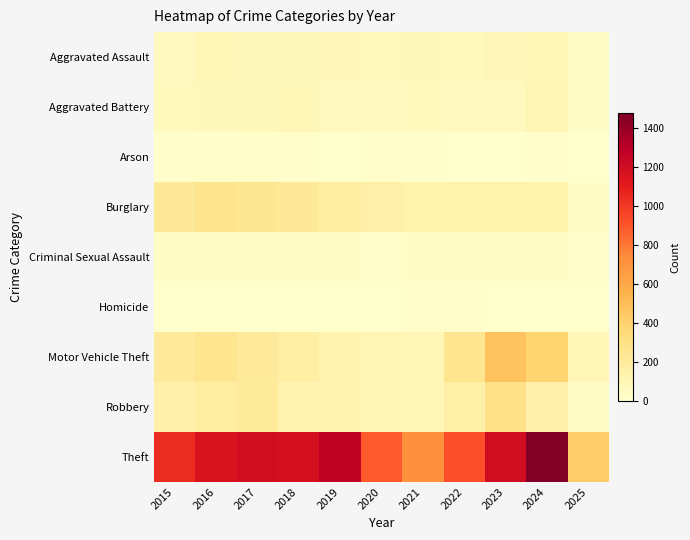

Which series has the widest spread of values?

Theft